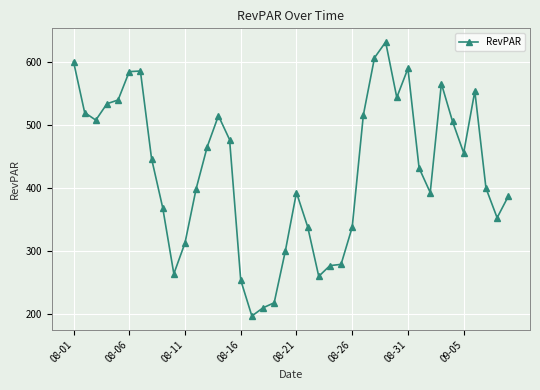

What is the maximum value shown in the chart?

632